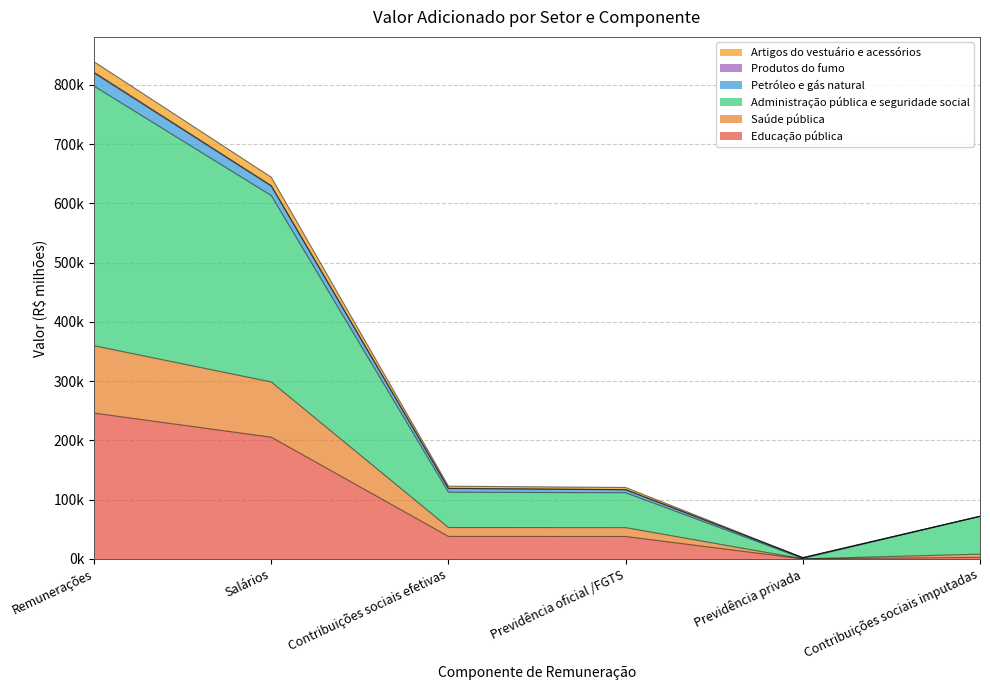

Which category has the lowest value in the Educação pública series?

Previdência privada